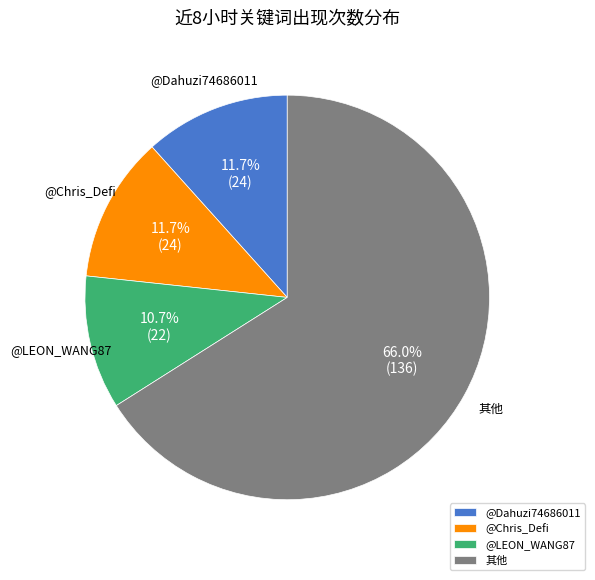

Combined, do @Chris_Defi and @LEON_WANG87 account for over 50%?

No